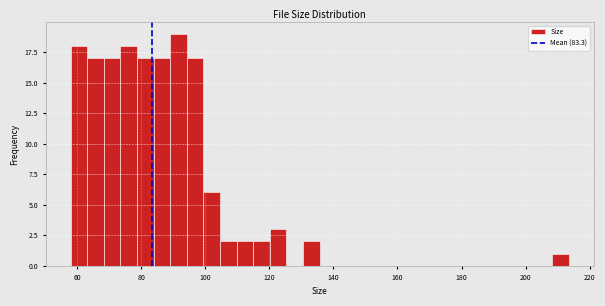

Around what value on the x-axis is the tallest bar? Give the approximate position of its centre, as read against the axis.

92